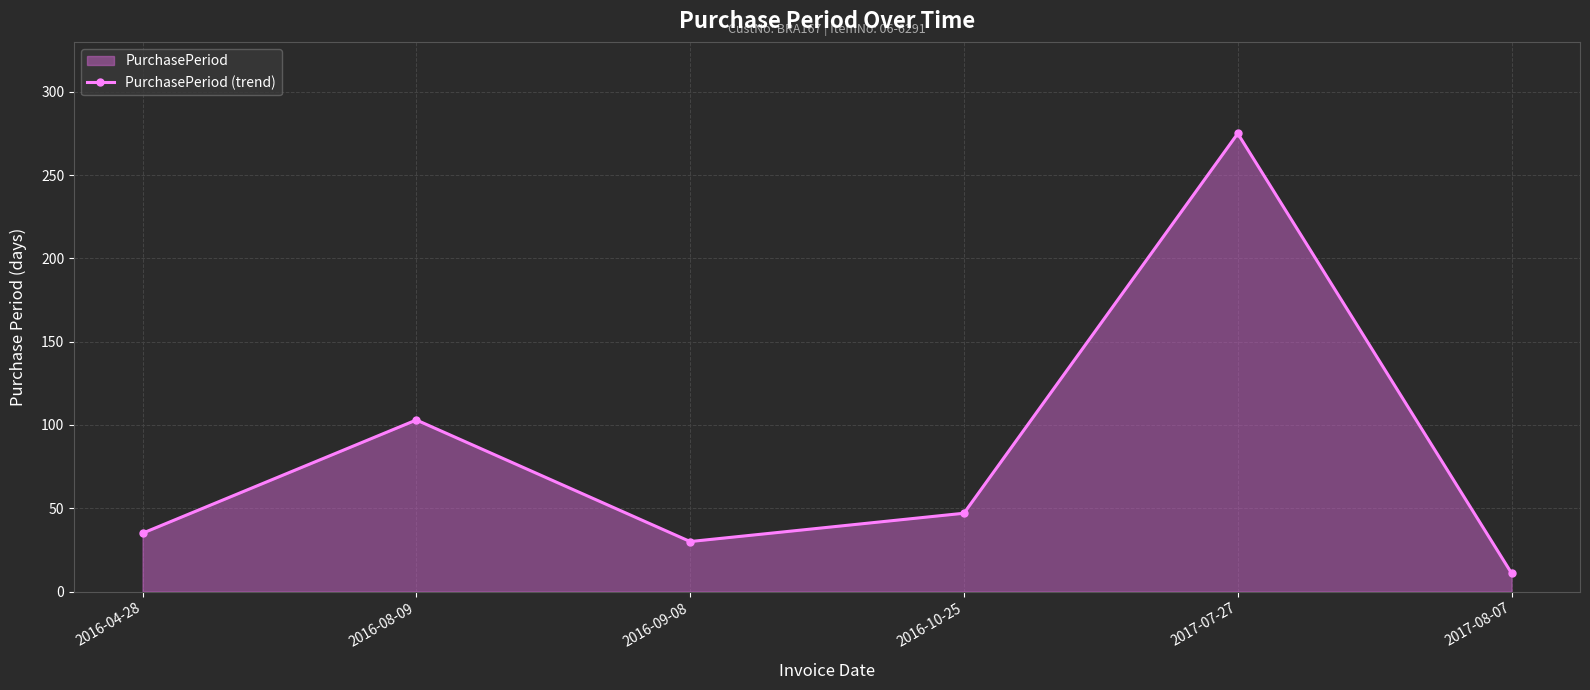

What is the label of the 6th point from the right?

2016-04-28